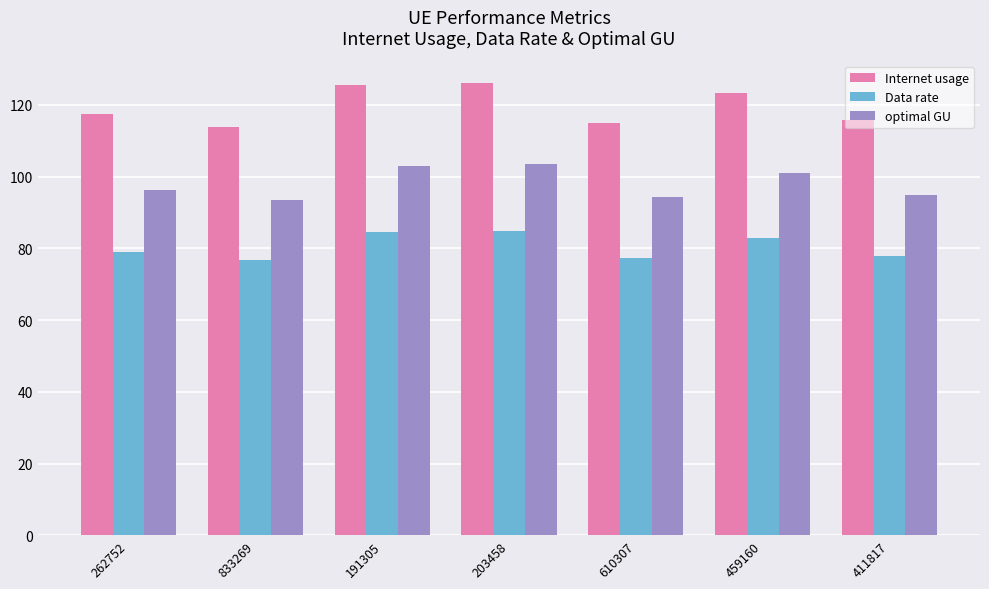

The Data rate series shows 27.5 at 833269. True or false?

False